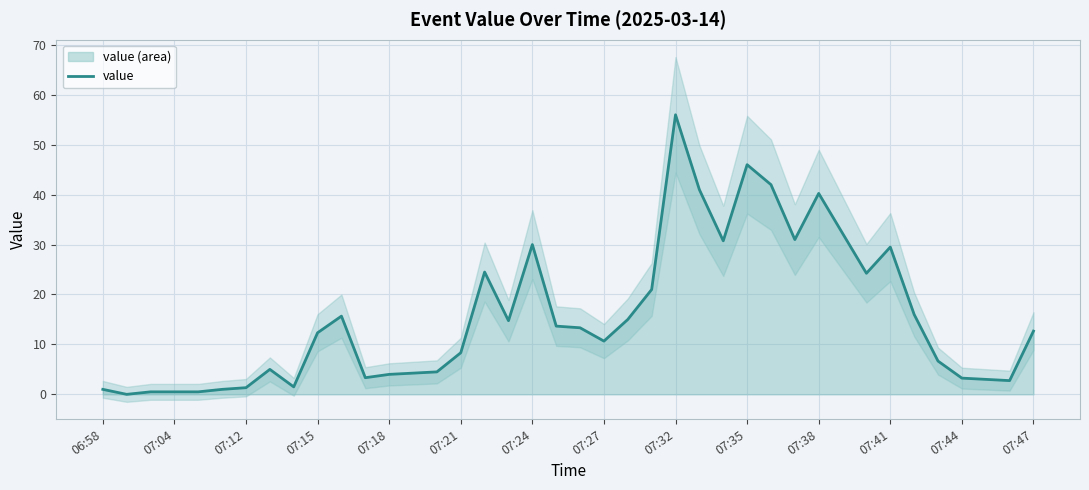

True or false: the data has more than 0 interior local peaks.

True